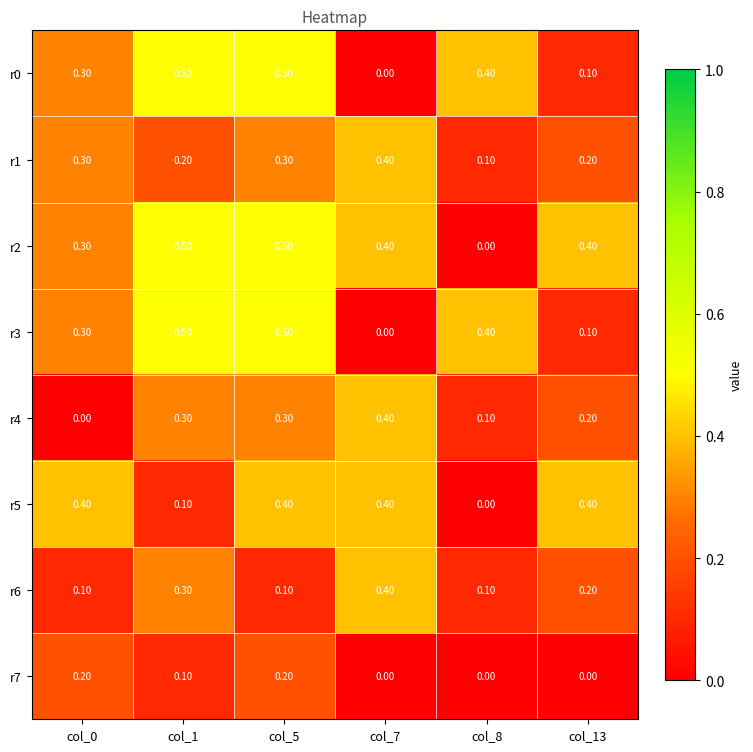

What is the difference between the maximum and minimum values in the r3 series?

0.5